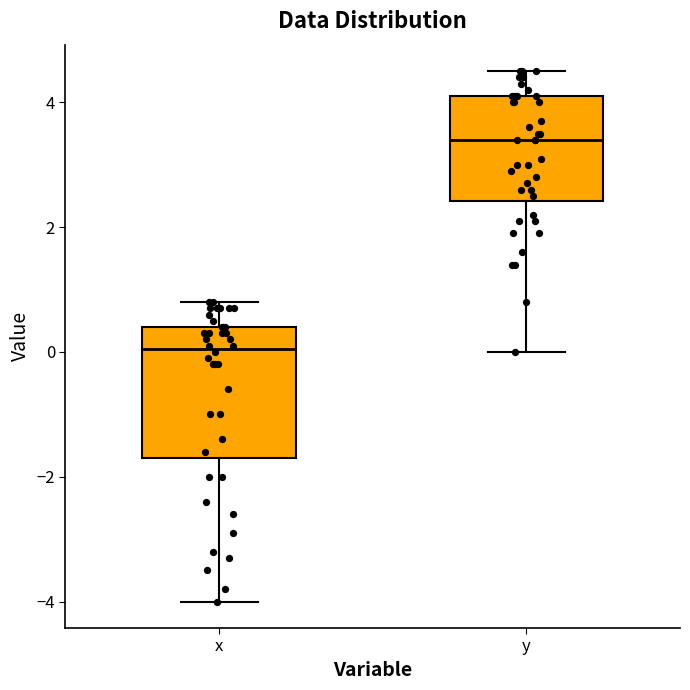

Where does the lower whisker of the box for y end on the y-axis? The values are not printed on the chart, so give them approximately, as read against the axis.

0.0